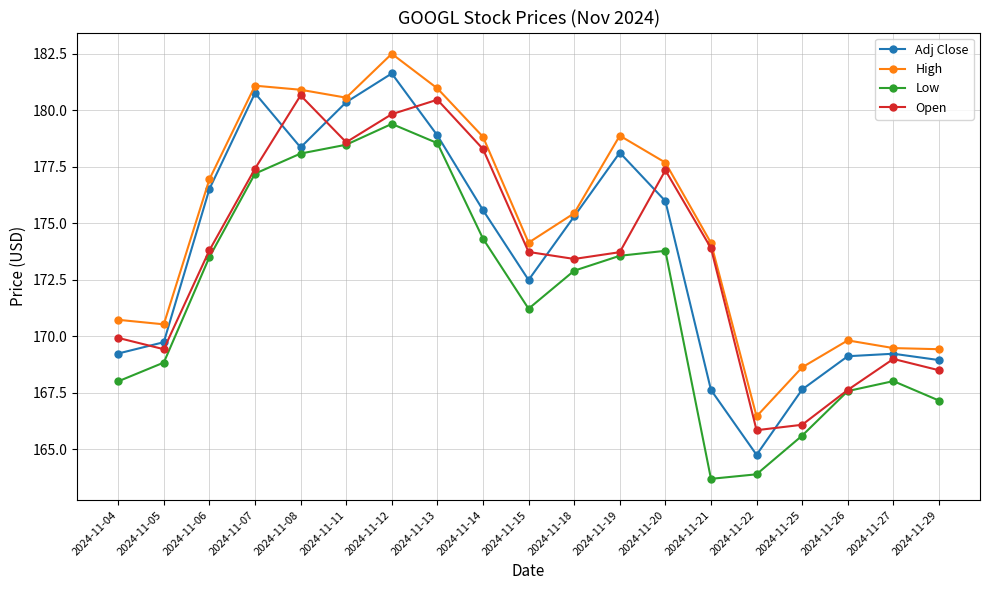

How many categories are shown in the chart?

19